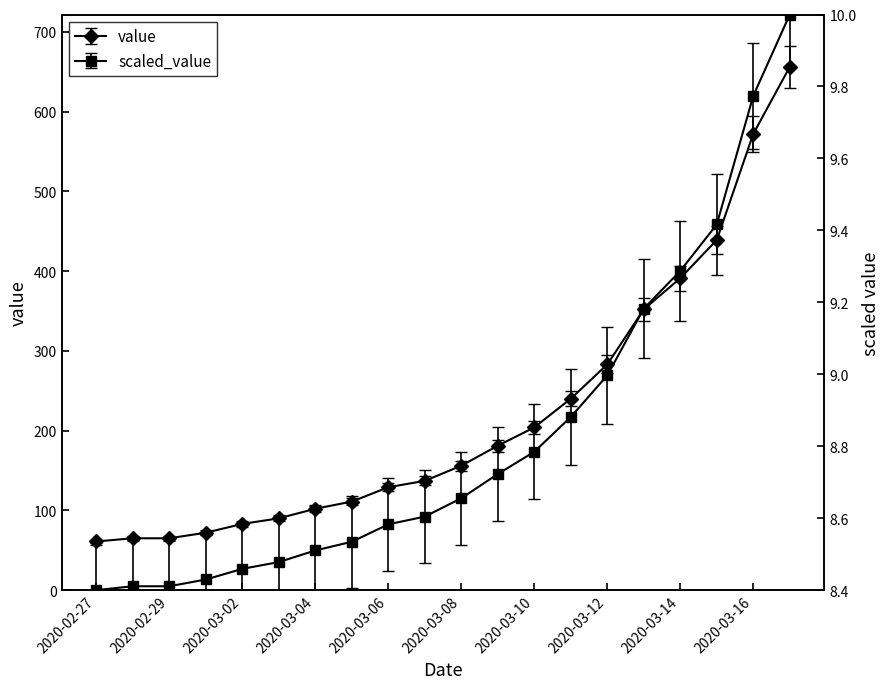

True or false: the data has more than 0 interior local peaks.

False